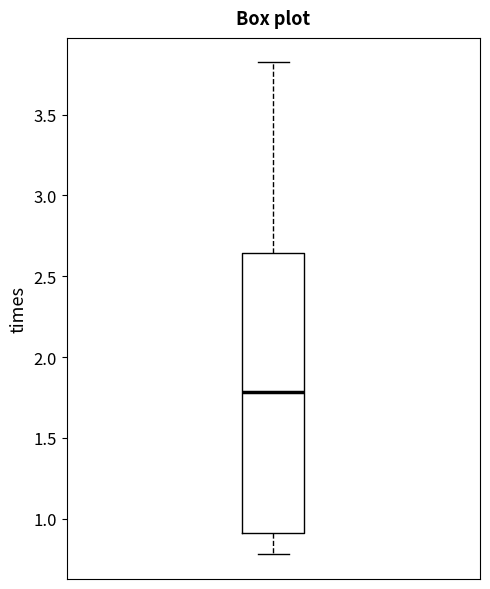

Transcribe this box plot: give where the median line is, the range the box spans, and where the two whiskers end, as read against the y-axis. The values are not printed on the chart, so give them approximately, as read against the axis.

median 1.80, box 0.90 to 2.65, whiskers 0.80 to 3.80